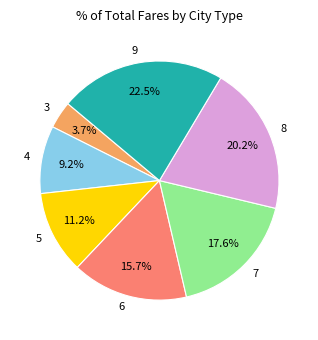

Count the number of slices in the pie.

7